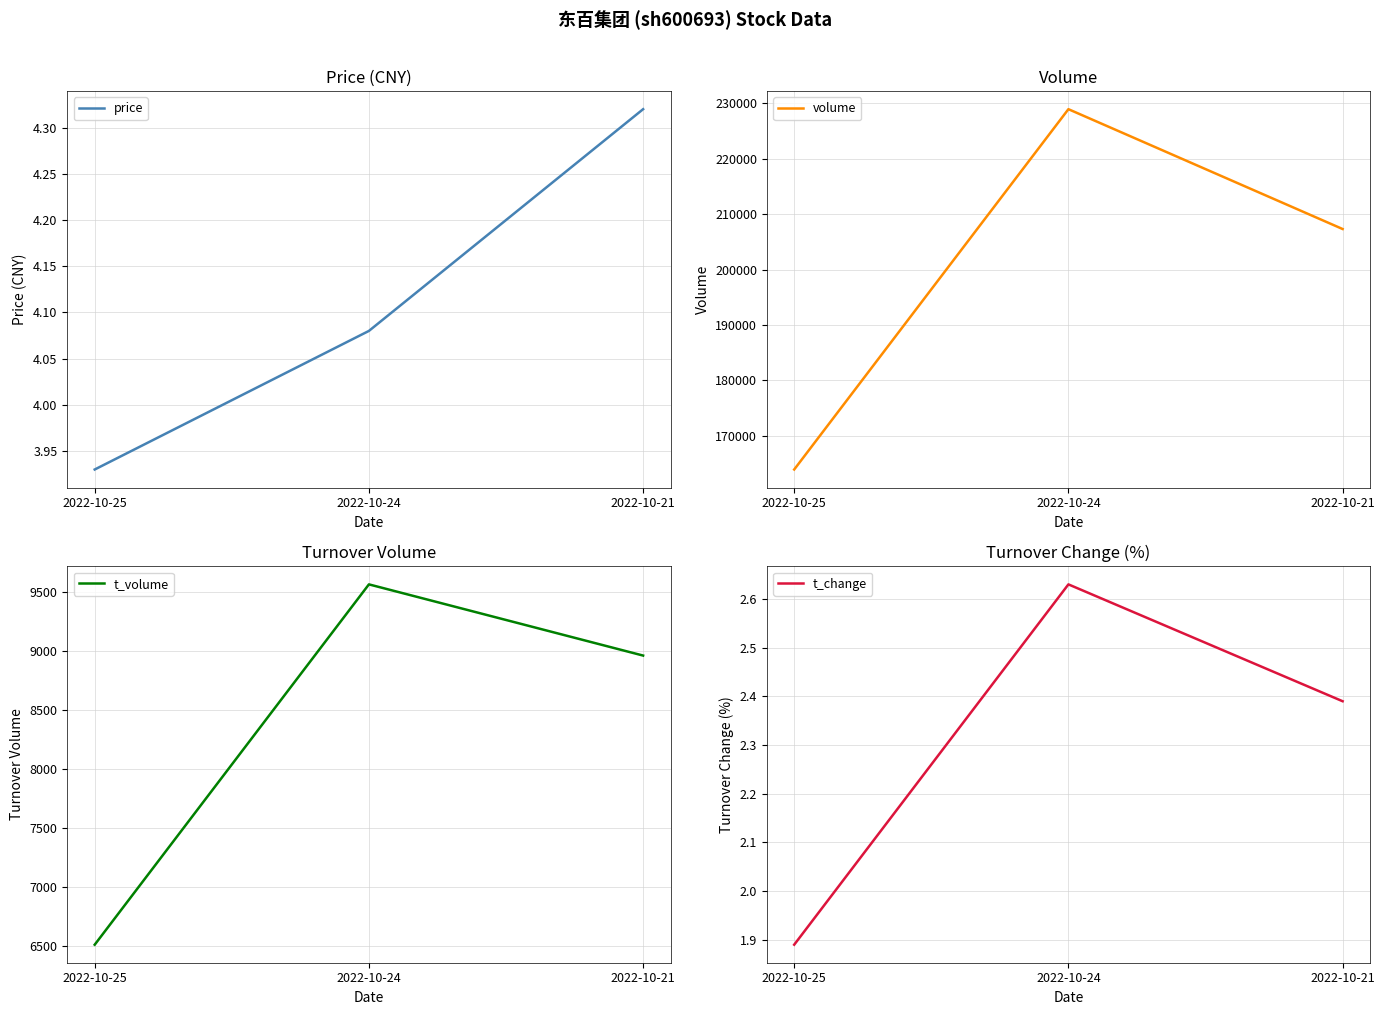

What is the difference between the highest and lowest values at 2022-10-25?

163931.1